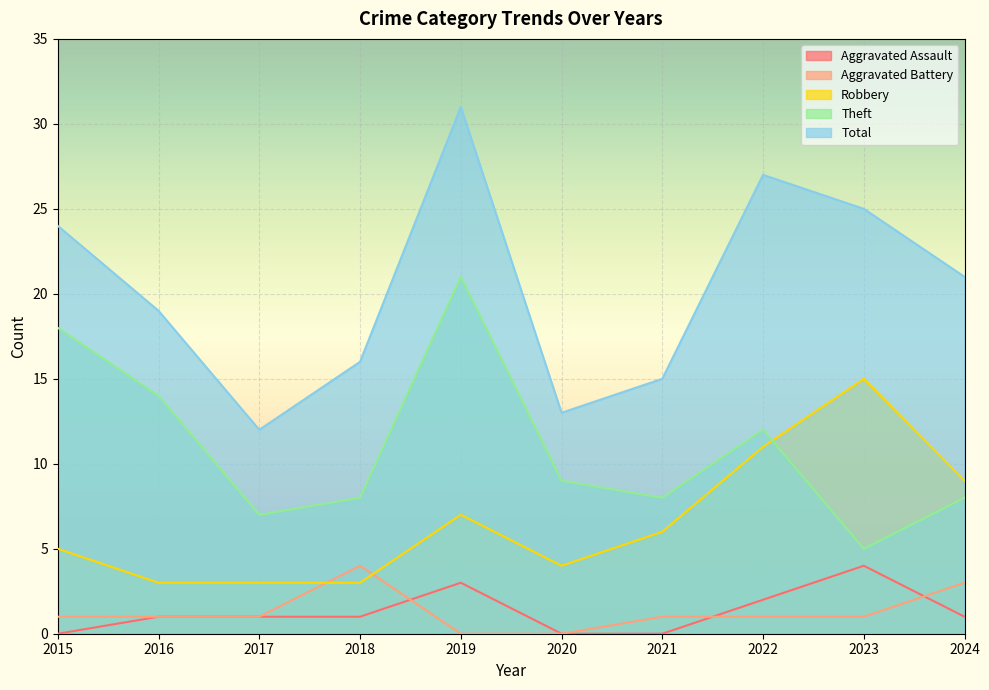

How many values in the Aggravated Assault series are below 1?

3